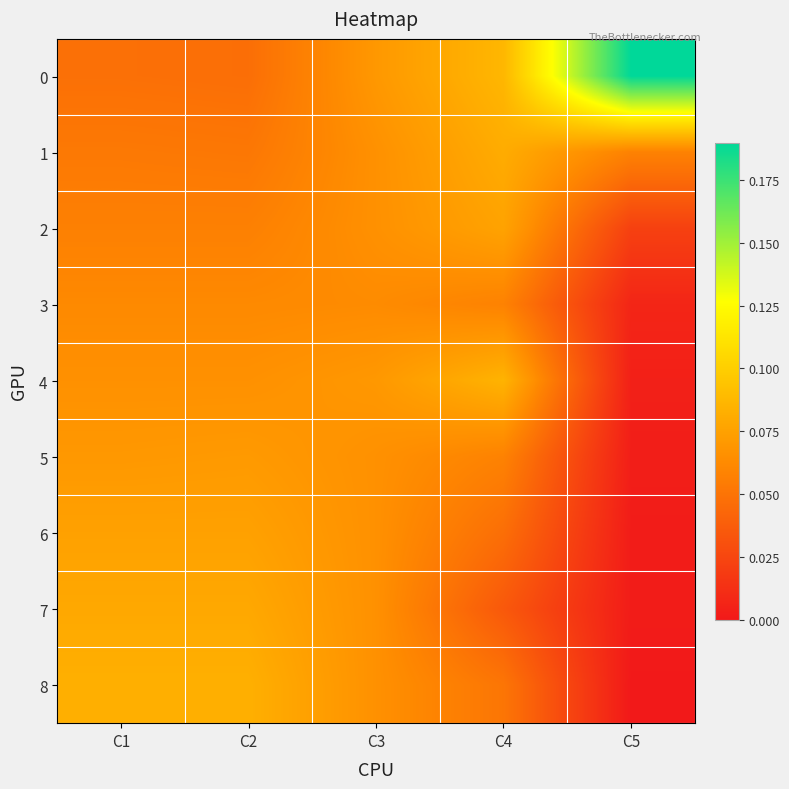

Count the number of data series in this chart.

9